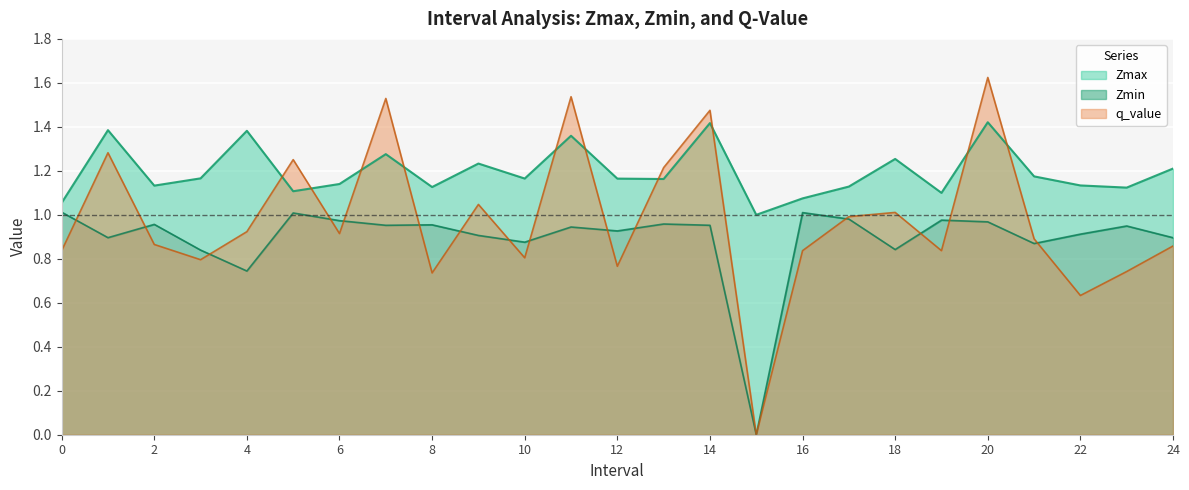

Reading left to right, extract all data points from this chart.

Zmax: 0=1.1	1=1.4	2=1.1	3=1.2	4=1.4	5=1.1	6=1.1	7=1.3	8=1.1	9=1.2	10=1.2	11=1.4	12=1.2	13=1.2	14=1.4	15=1.0	16=1.1	17=1.1	18=1.3	19=1.1	20=1.4	21=1.2	22=1.1	23=1.1	24=1.2
Zmin: 0=1.0	1=0.9	2=1.0	3=0.8	4=0.7	5=1.0	6=1.0	7=1.0	8=1.0	9=0.9	10=0.9	11=0.9	12=0.9	13=1.0	14=1.0	15=0.0	16=1.0	17=1.0	18=0.8	19=1.0	20=1.0	21=0.9	22=0.9	23=0.9	24=0.9
q_value: 0=0.8	1=1.3	2=0.9	3=0.8	4=0.9	5=1.3	6=0.9	7=1.5	8=0.7	9=1.0	10=0.8	11=1.5	12=0.8	13=1.2	14=1.5	15=0.0	16=0.8	17=1.0	18=1.0	19=0.8	20=1.6	21=0.9	22=0.6	23=0.7	24=0.9